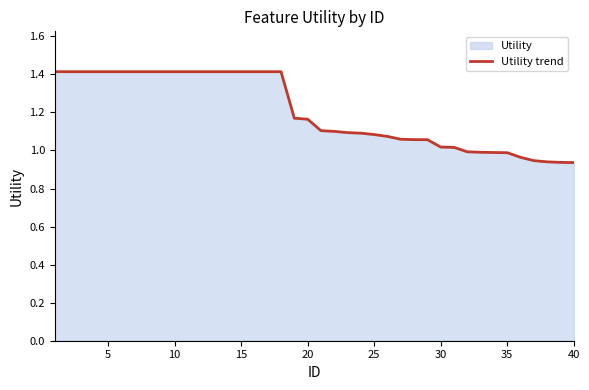

What is the value of the 28th point from the left?

1.1